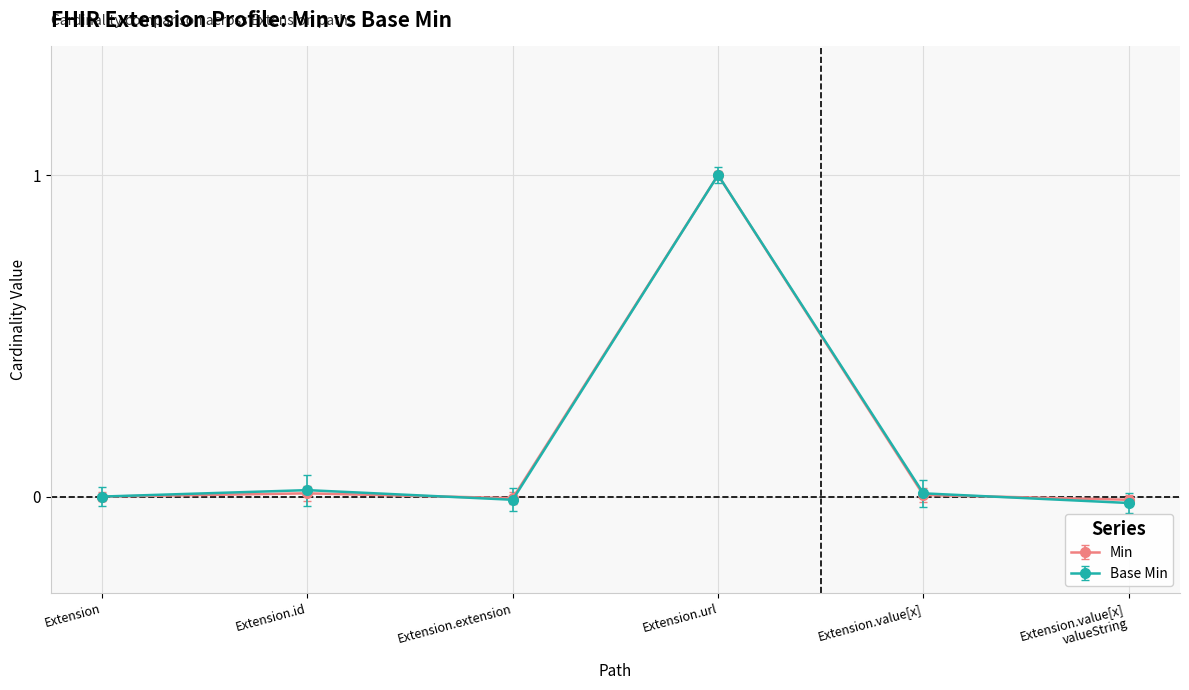

Which series has the largest range (max minus min)?

Base Min